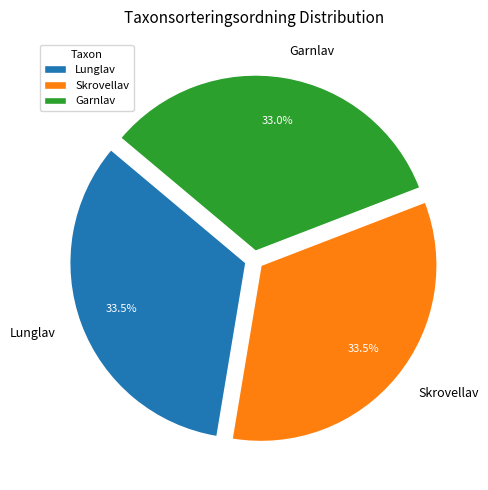

How many slices are in this pie chart?

3